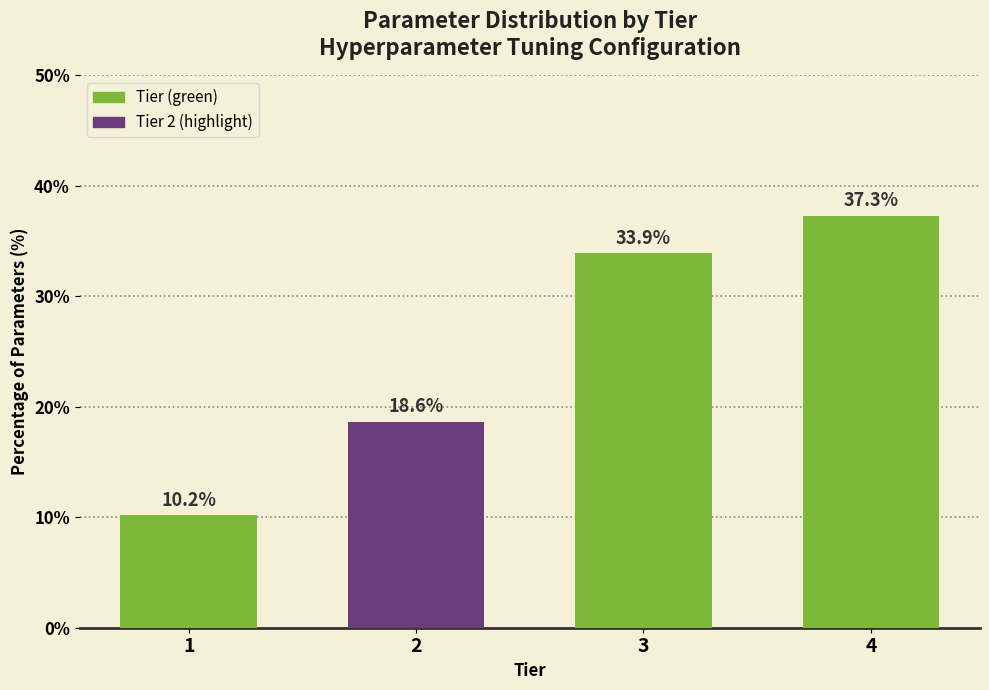

Reading left to right, transcribe all the data shown in this chart.

1=10.2	2=18.6	3=33.9	4=37.3